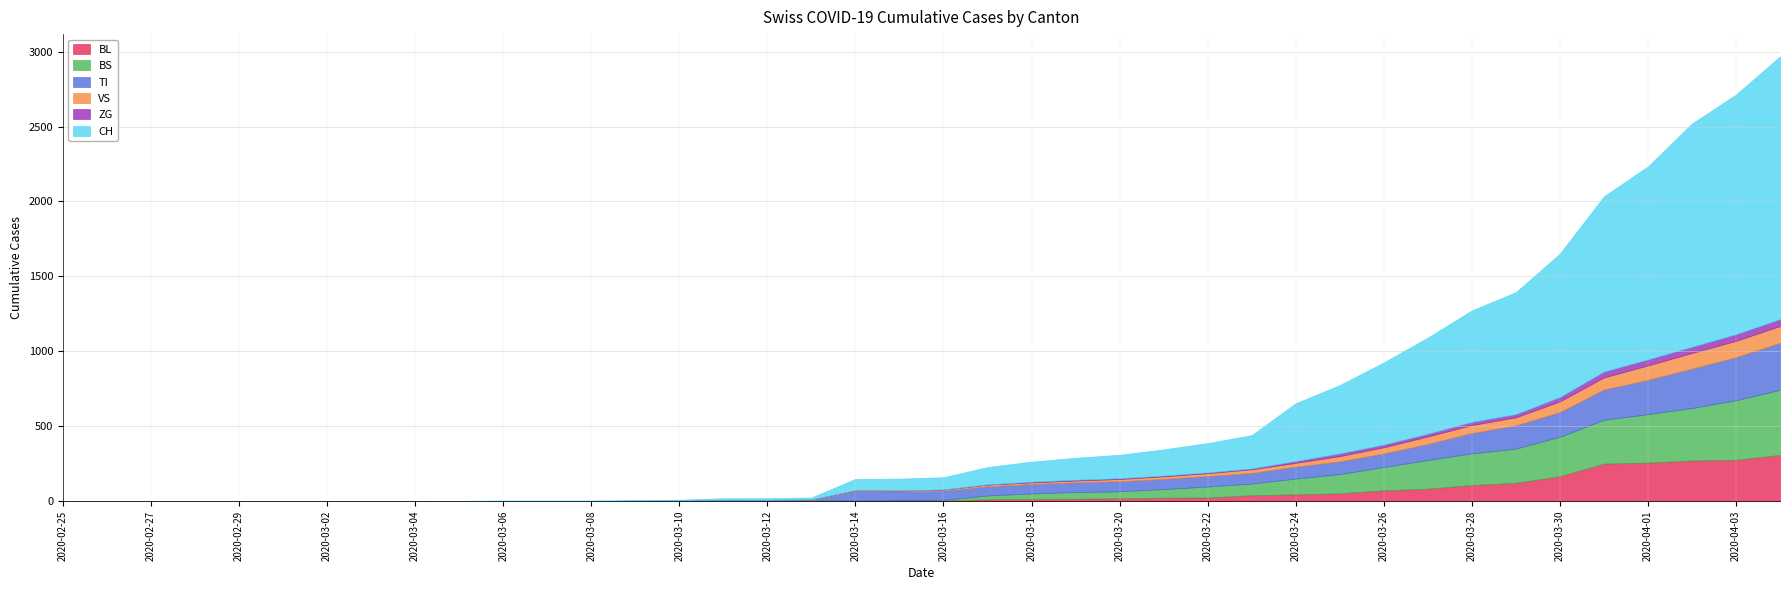

How many data points in BS are above 4?

19